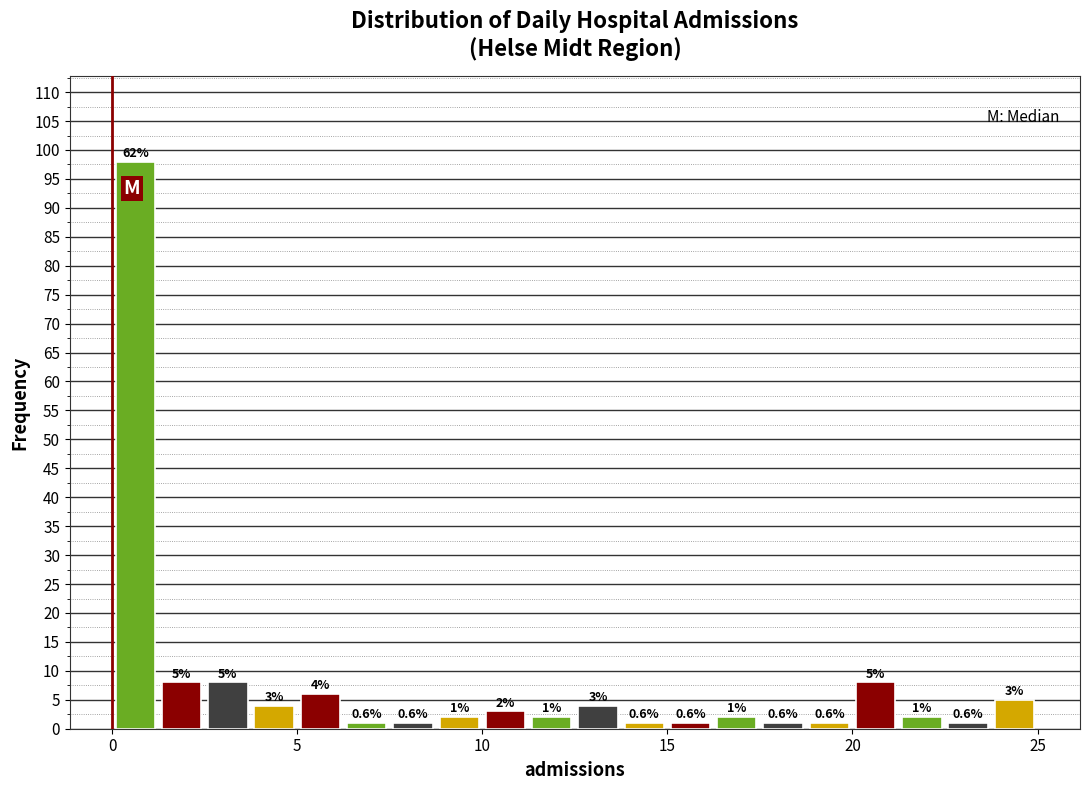

Read against the x-axis, roughly where is the centre of the tallest bar?

0.5